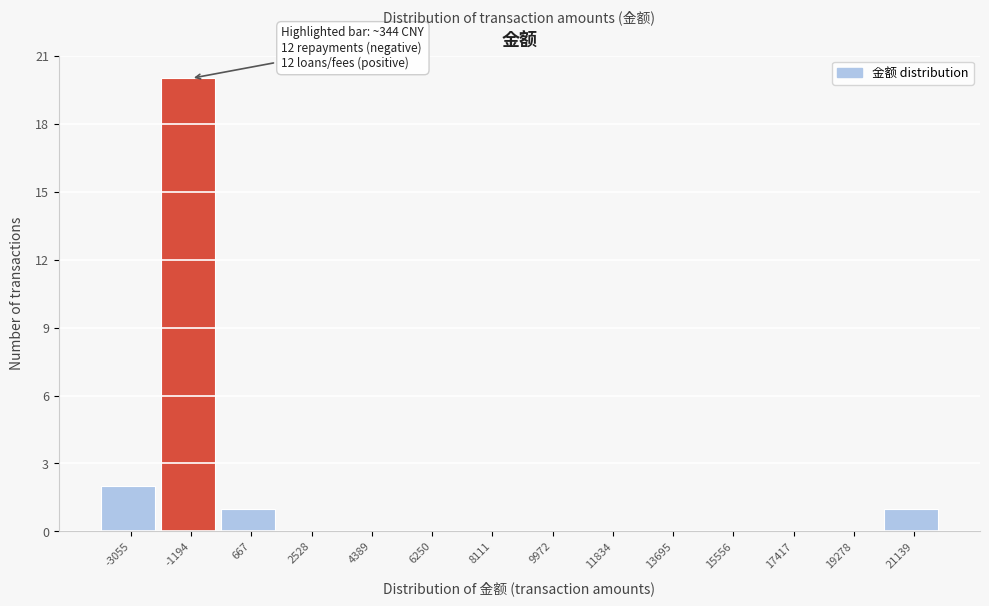

Reading right to left, what are all the values shown in this chart?

21139=1	19278=0	17417=0	15556=0	13695=0	11834=0	9972=0	8111=0	6250=0	4389=0	2528=0	667=1	-1194=20	-3055=2